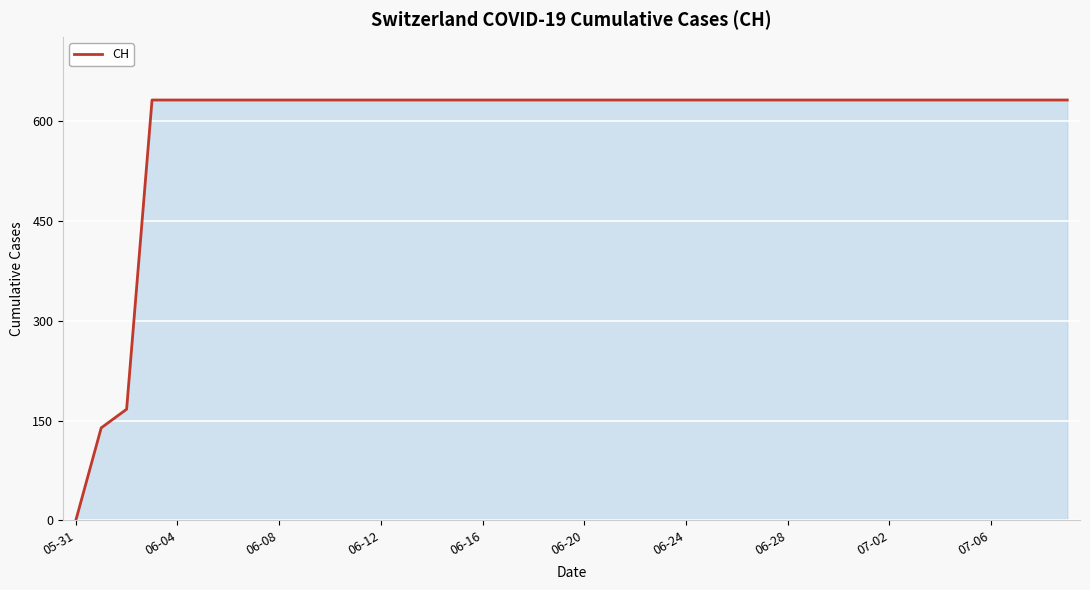

What is the greatest value displayed?

631